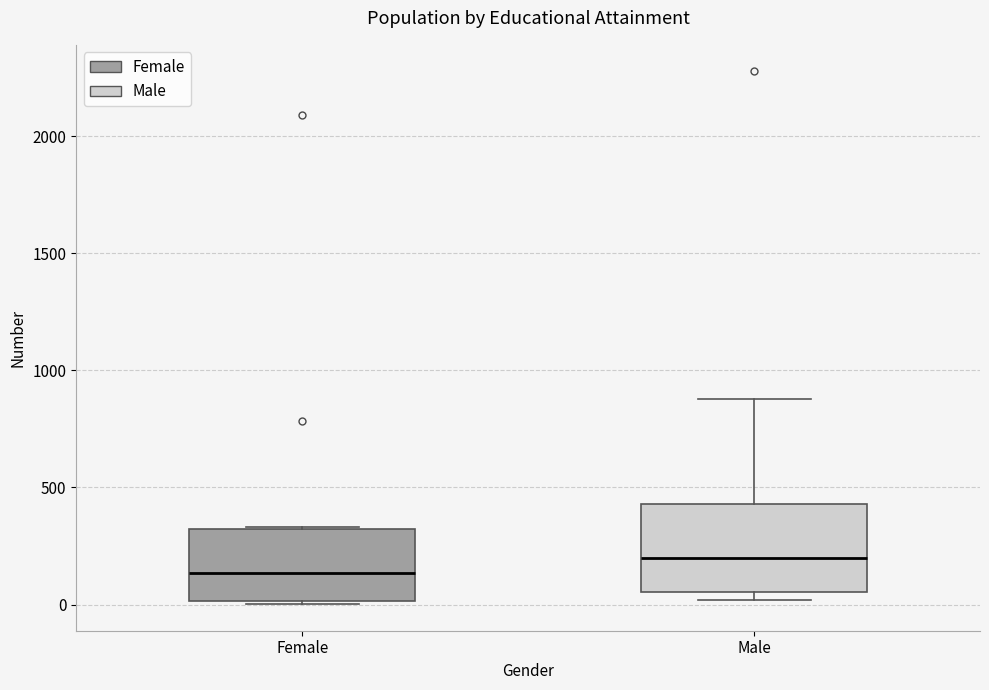

Reading left to right, transcribe this box plot: for each box, give where its median line is, the range the box spans, and where its two whiskers end, as read against the y-axis. The values are not printed on the chart, so give them approximately, as read against the axis.

Female: median 150, box 0 to 300, whiskers 0 to 350
Male: median 200, box 50 to 450, whiskers 0 to 900